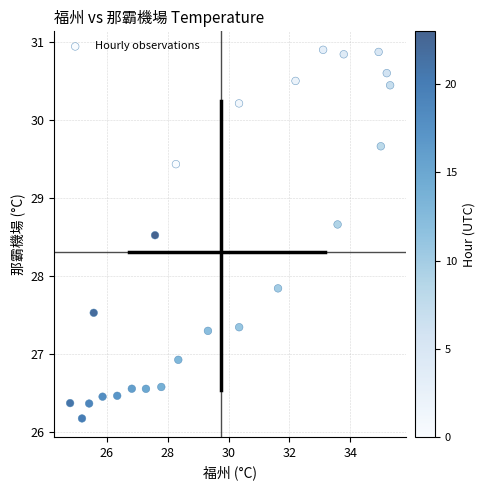

What is the range of X values (max minus min)?

10.5